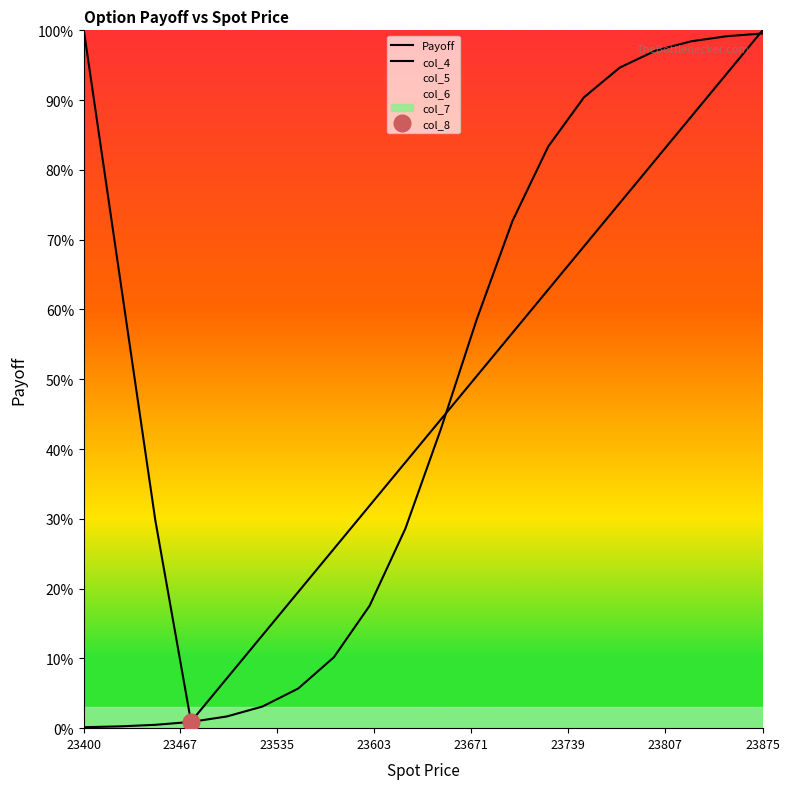

Which category has the lowest value across all series?

23400